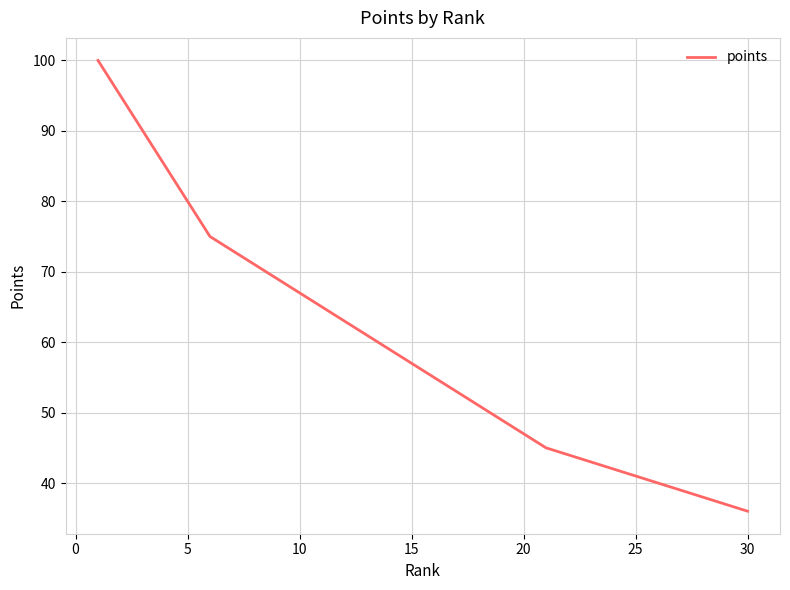

What is the minimum value shown in the chart?

36